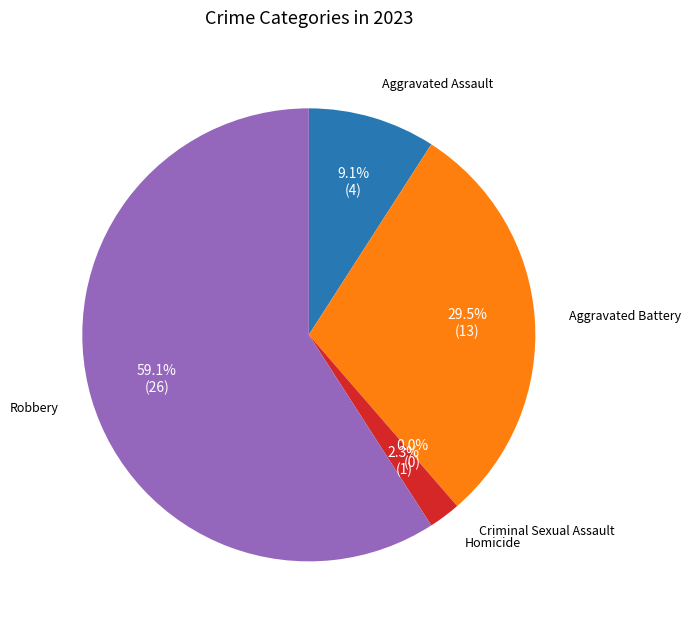

Which slice represents more than half of the pie?

Robbery